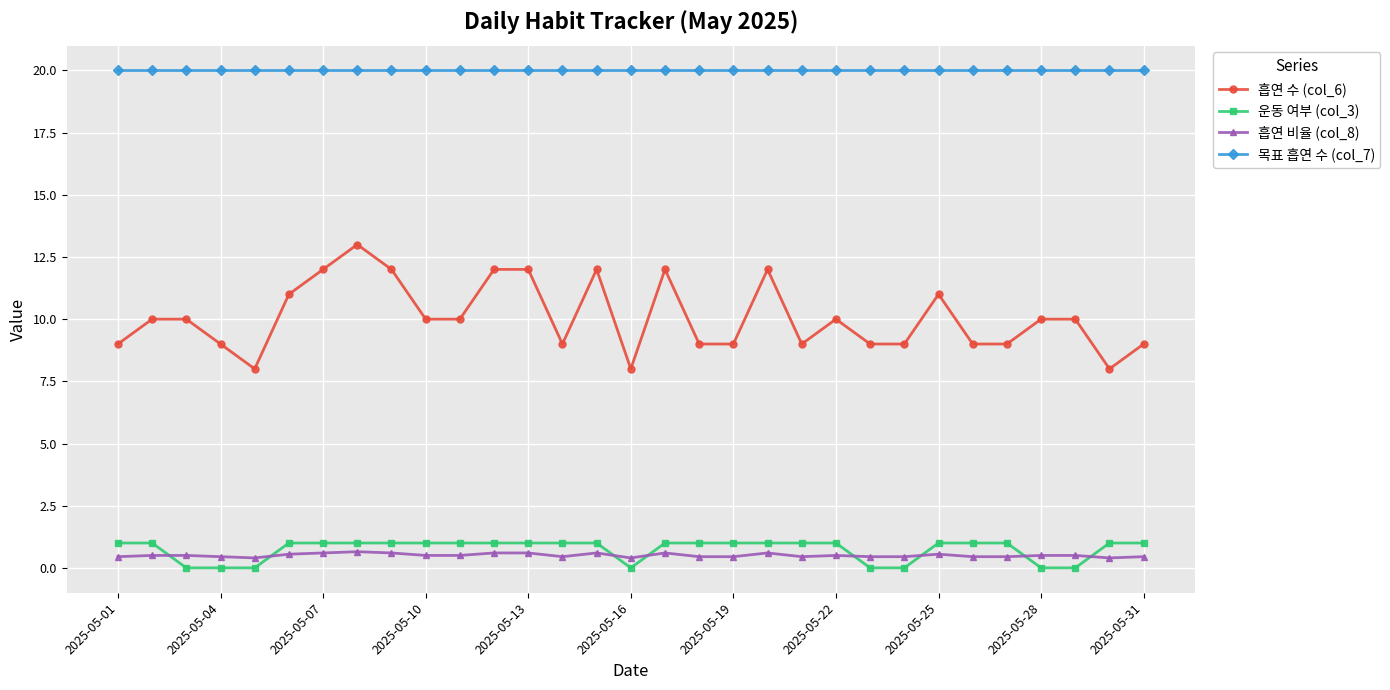

What is the maximum value for 운동 여부 (col_3)?

1.0